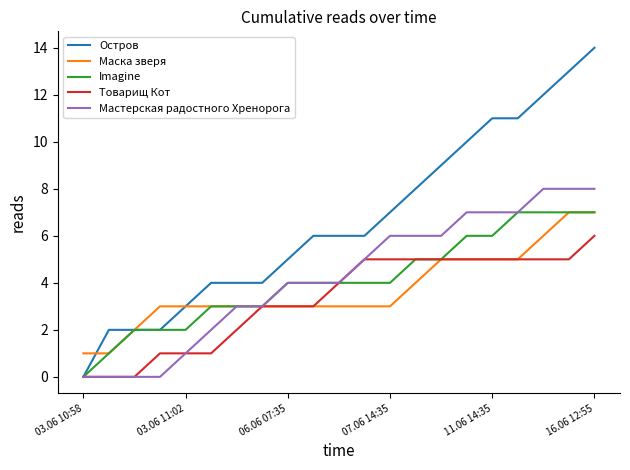

What is the maximum value for Imagine?

7